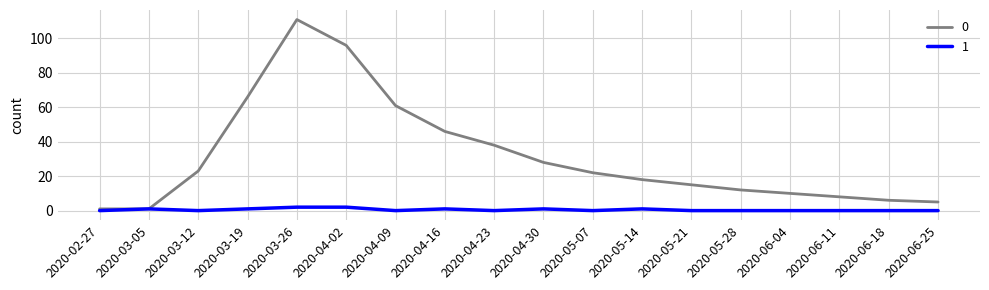

What is the spread (max minus min) of values at 2020-06-04?

10